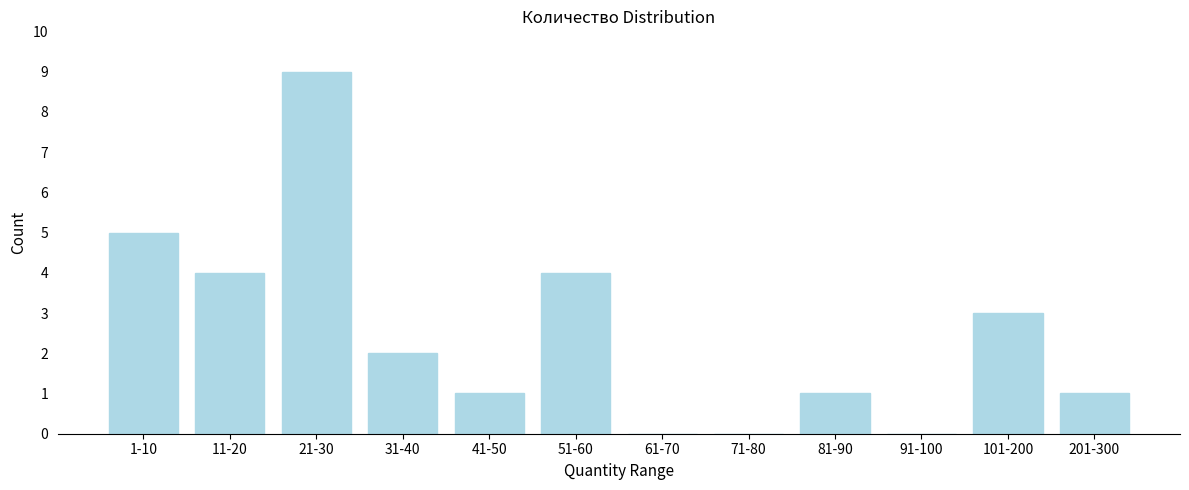

Reading left to right, extract all data points from this chart.

1-10=5	11-20=4	21-30=9	31-40=2	41-50=1	51-60=4	61-70=0	71-80=0	81-90=1	91-100=0	101-200=3	201-300=1